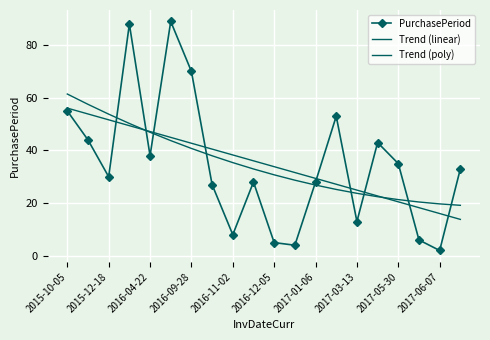

How many values in the PurchasePeriod series are below 33?

10